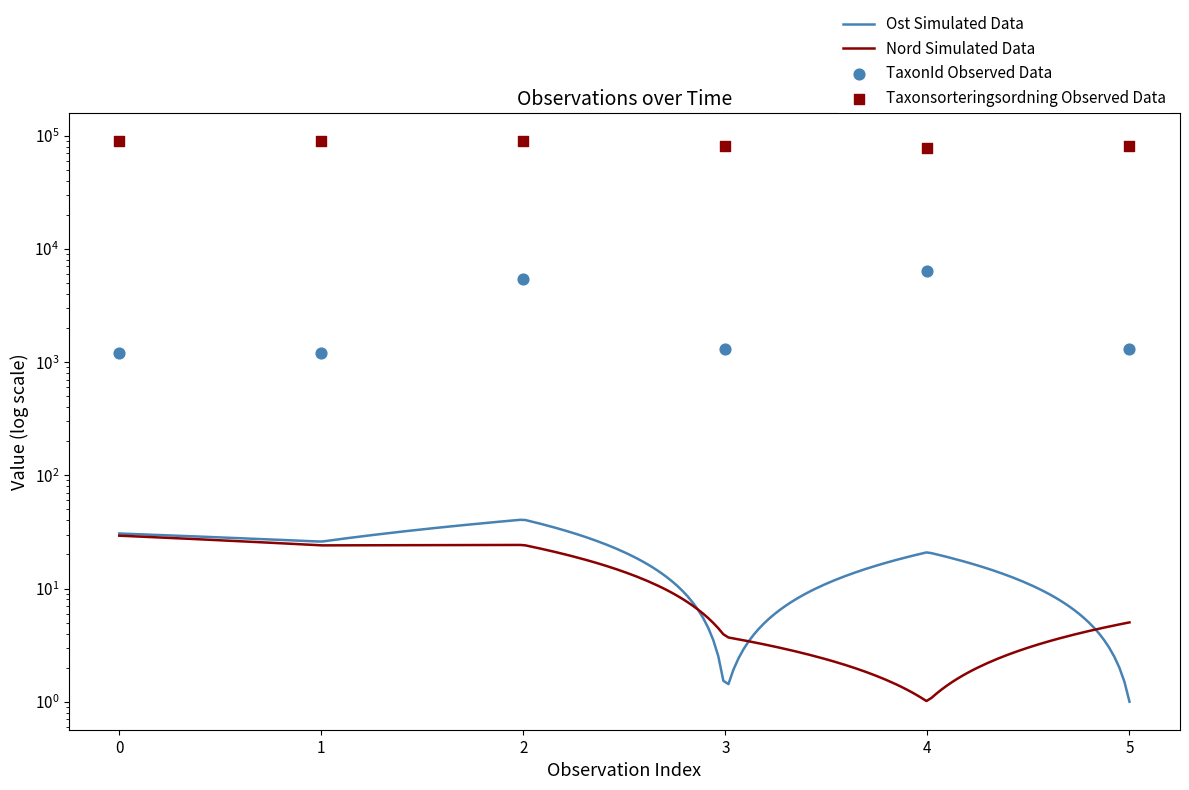

Which series contains the highest Y value?

Taxonsorteringsordning